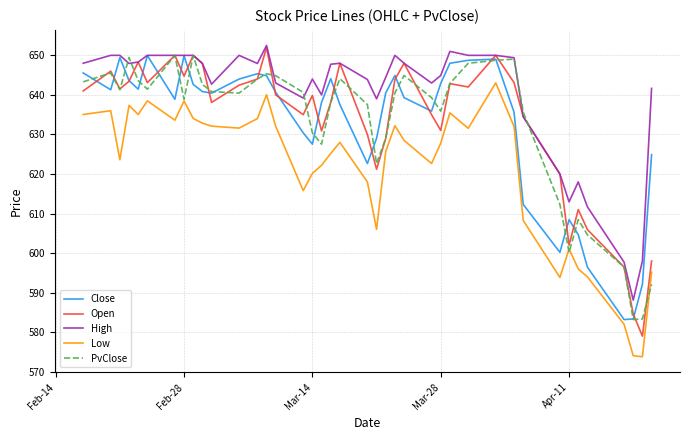

What are all the series names shown in the legend?

Close, Open, High, Low, PvClose